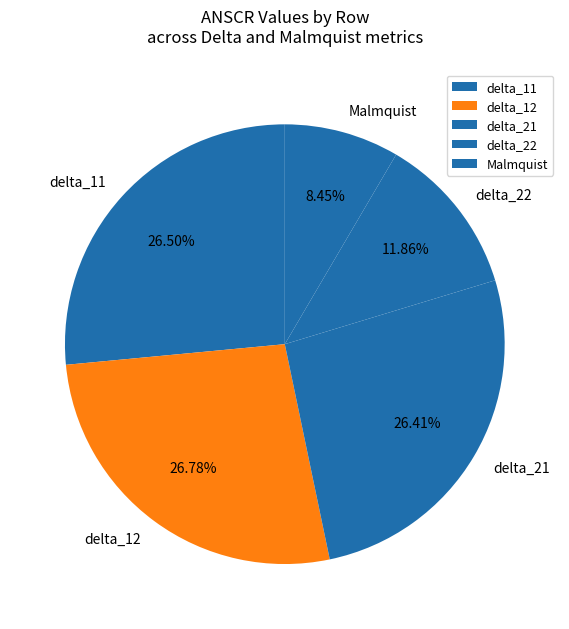

Between delta_11 and delta_22, which is larger?

delta_11